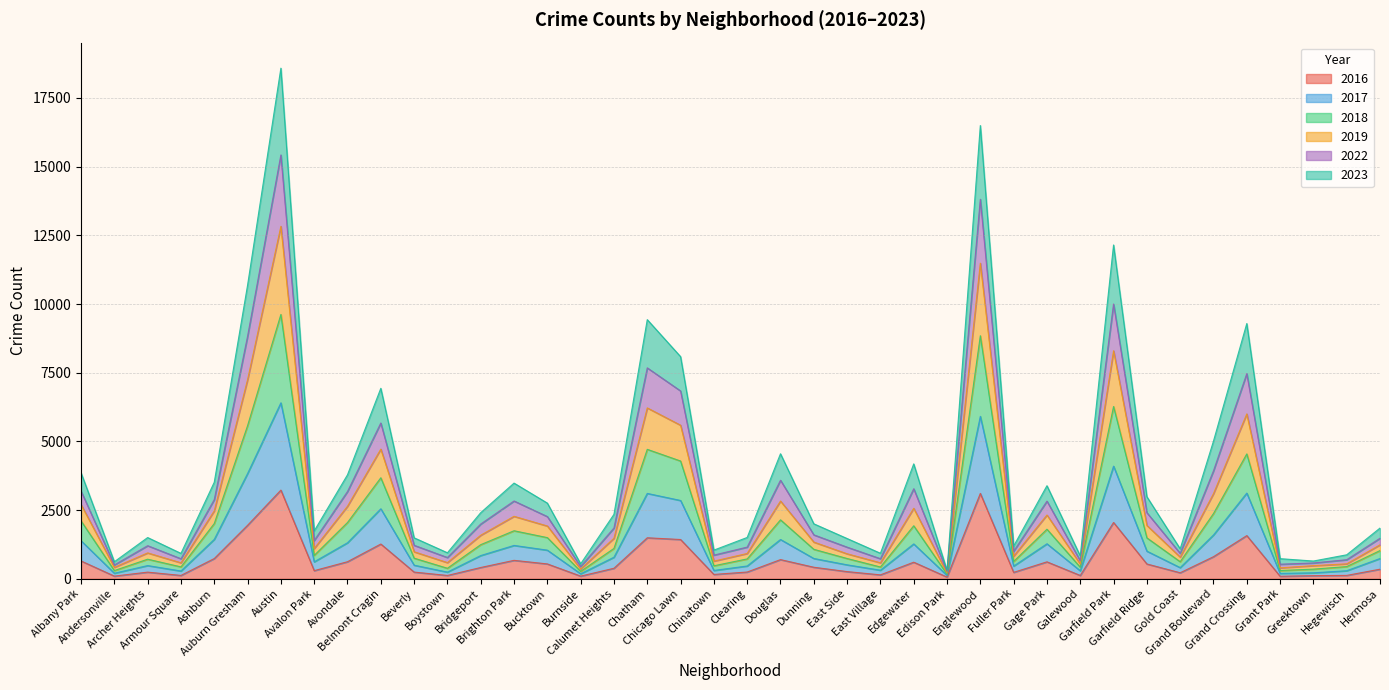

In 2019, how many points are lower than both neighbors (excluding endpoints)?

12